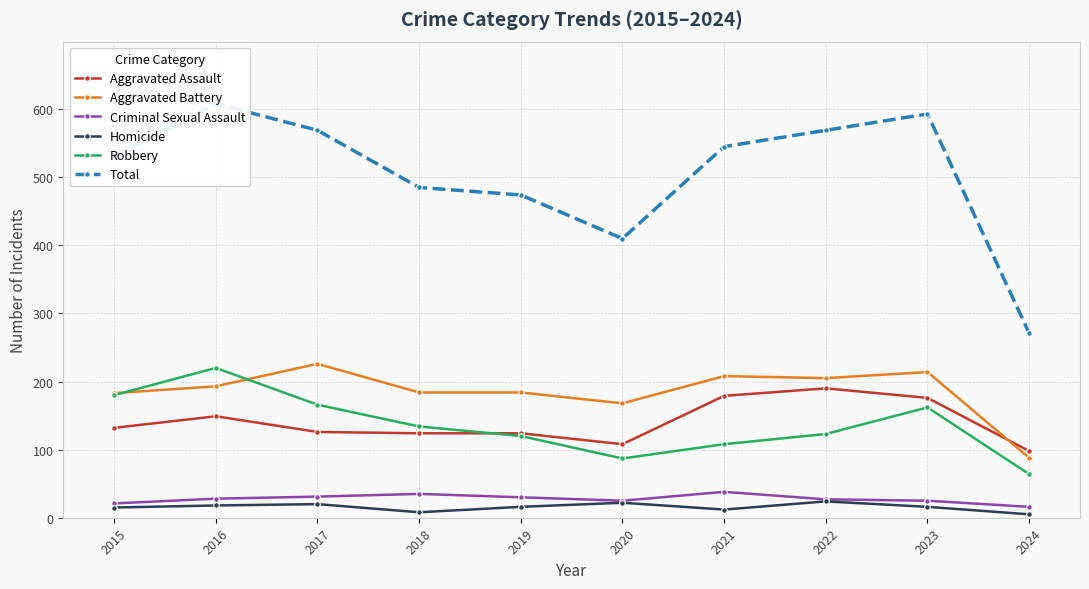

List the labels in order of Total value, largest first.

2016, 2023, 2017, 2022, 2021, 2015, 2018, 2019, 2020, 2024